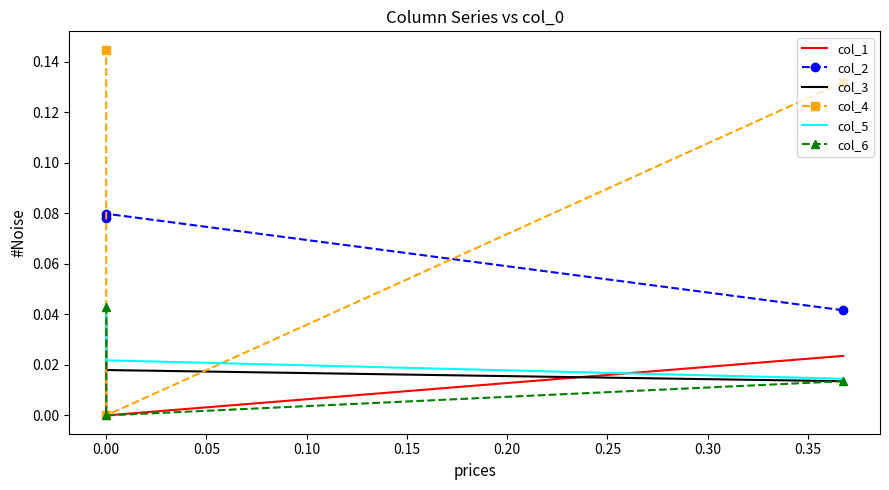

Is it true that col_1 equals 0.1 at 0.00?

False